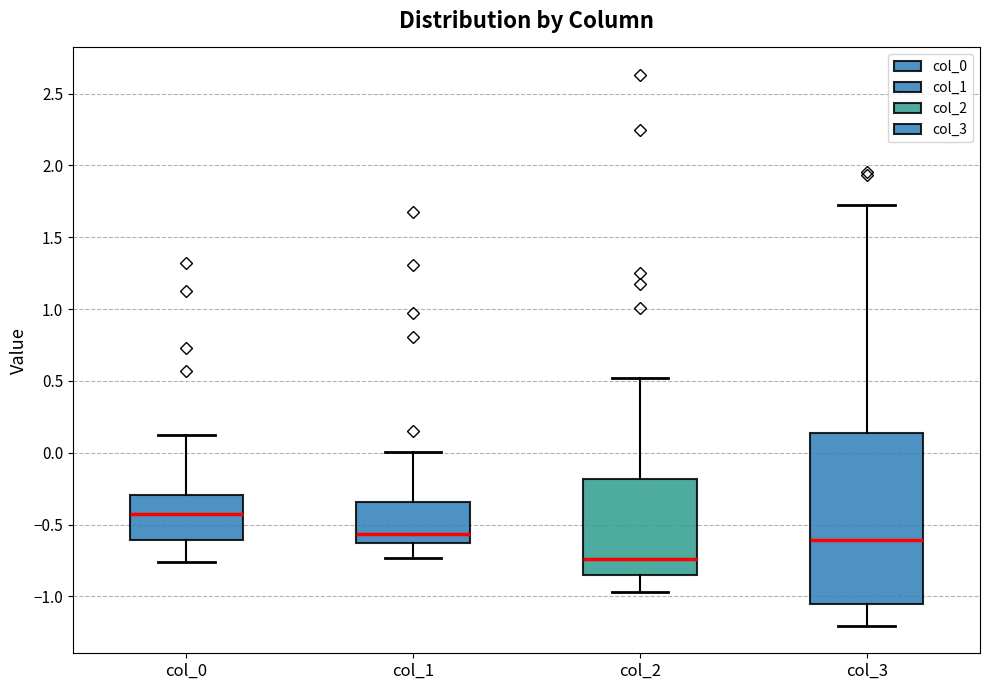

Which box is the tallest, from its lower edge to its upper edge?

col_3